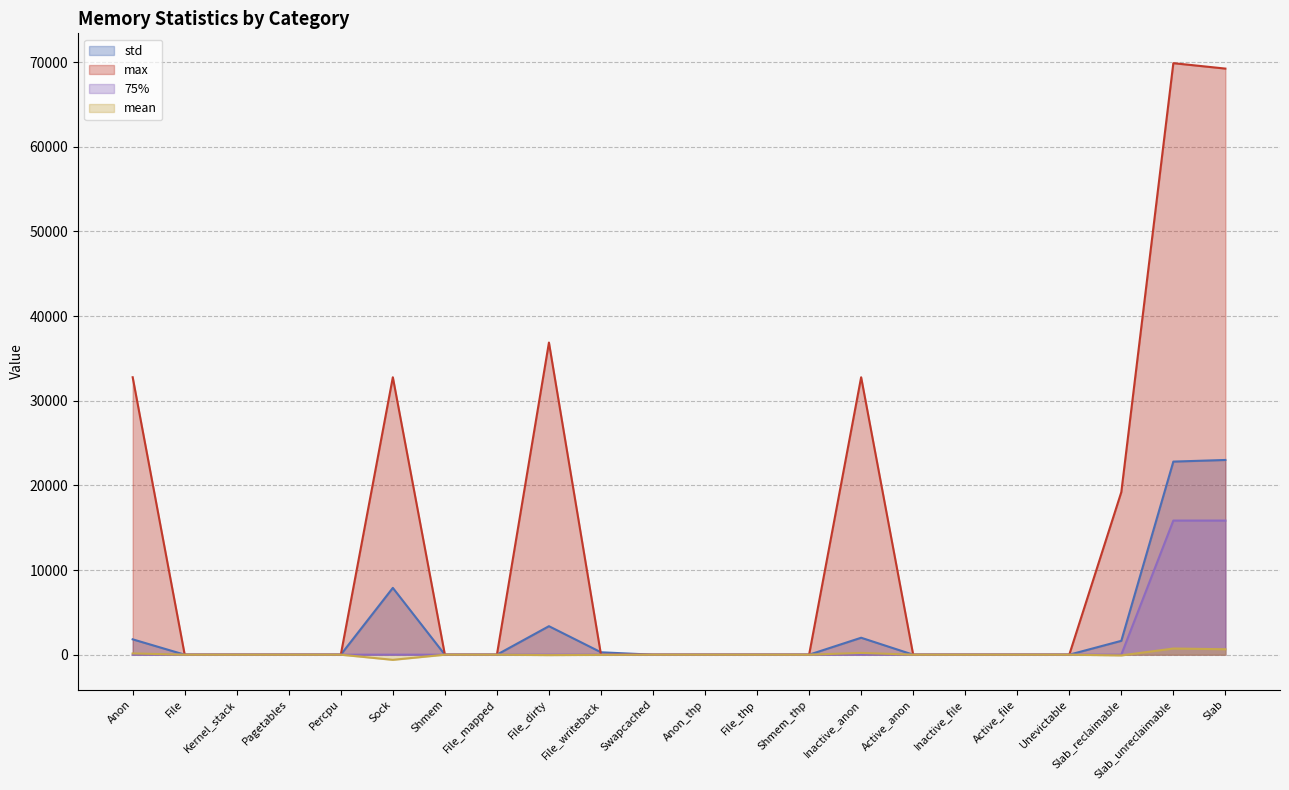

List the labels in order of 75% value, smallest first.

Anon, File, Kernel_stack, Pagetables, Percpu, Sock, Shmem, File_mapped, File_dirty, File_writeback, Swapcached, Anon_thp, File_thp, Shmem_thp, Inactive_anon, Active_anon, Inactive_file, Active_file, Unevictable, Slab_reclaimable, Slab_unreclaimable, Slab